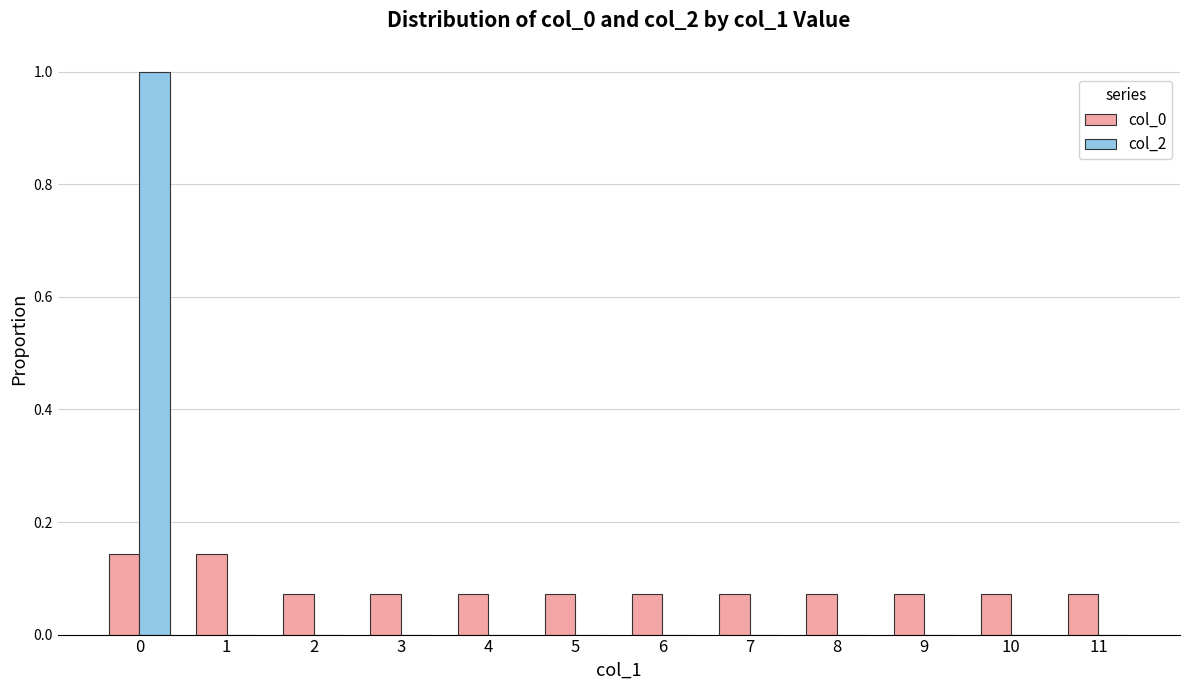

How many col_2 values are between 0 and 1?

12